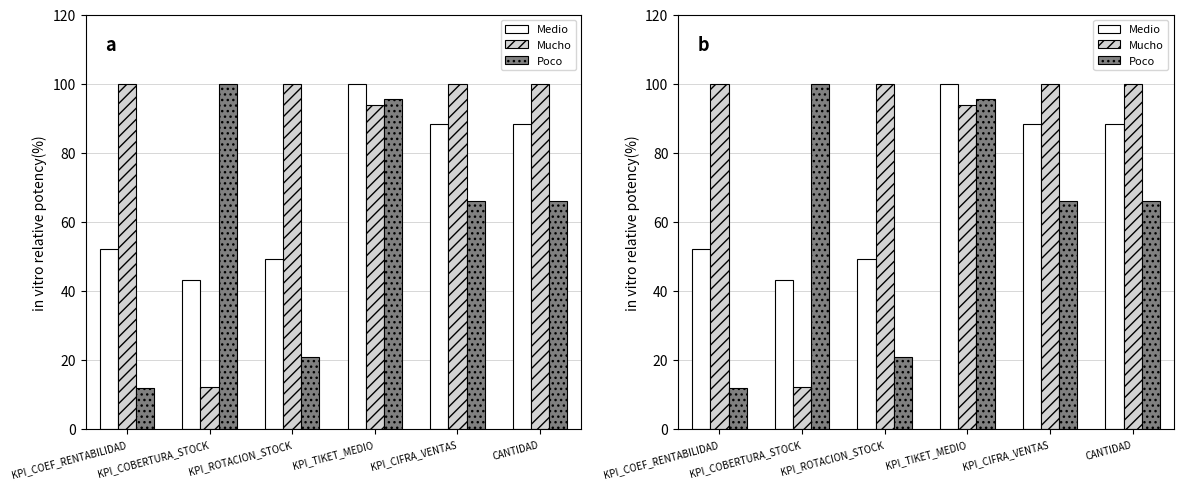

Between KPI_CIFRA_VENTAS and KPI_COEF_RENTABILIDAD, which is larger?

KPI_CIFRA_VENTAS